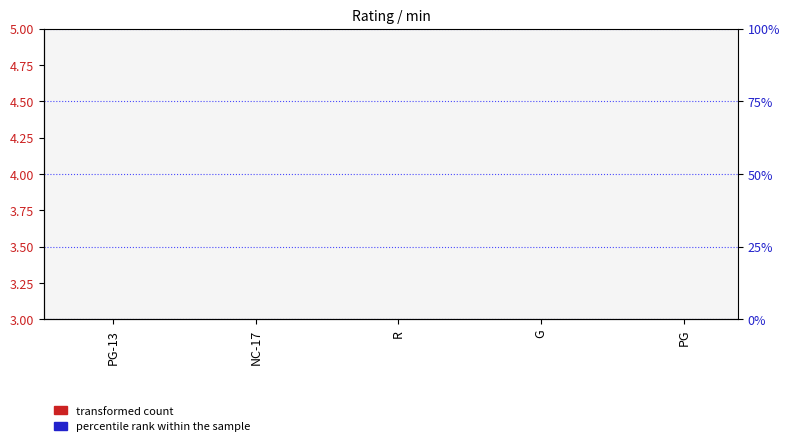

True or false: transformed count has a value of 5.1 at NC-17.

False